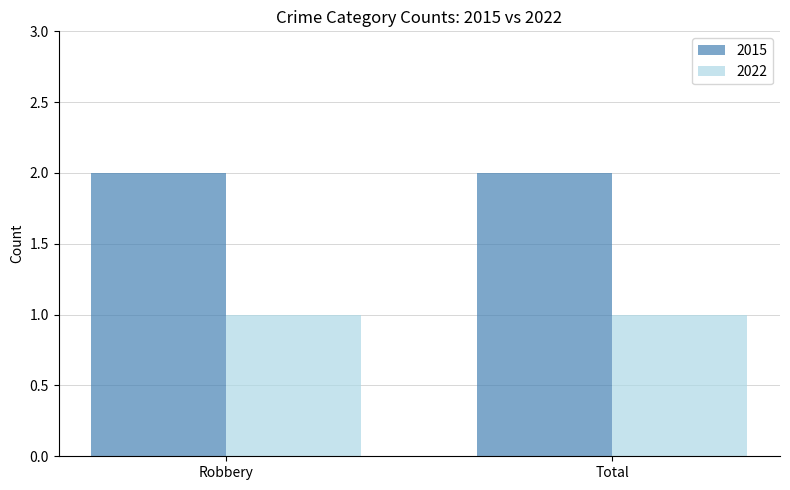

What is the smallest value displayed?

1